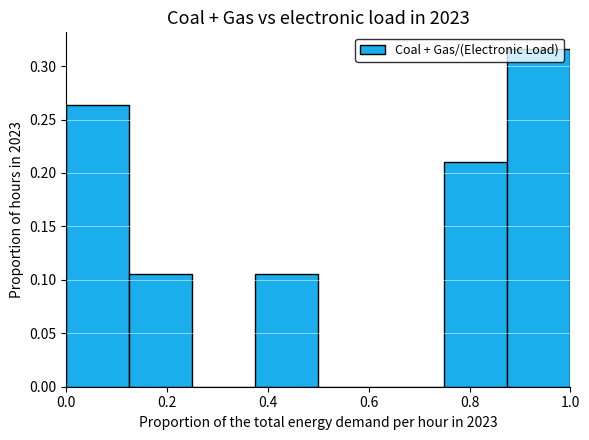

What is the height of the bar covering 0.750 to 0.875 on the x-axis? Neither the bar edges nor the heights are printed on the chart, so give them approximately, as read against the axes.

0.210